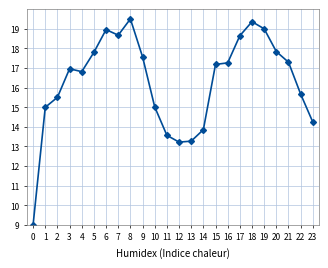

What is the value of the 22nd point from the left?

17.3